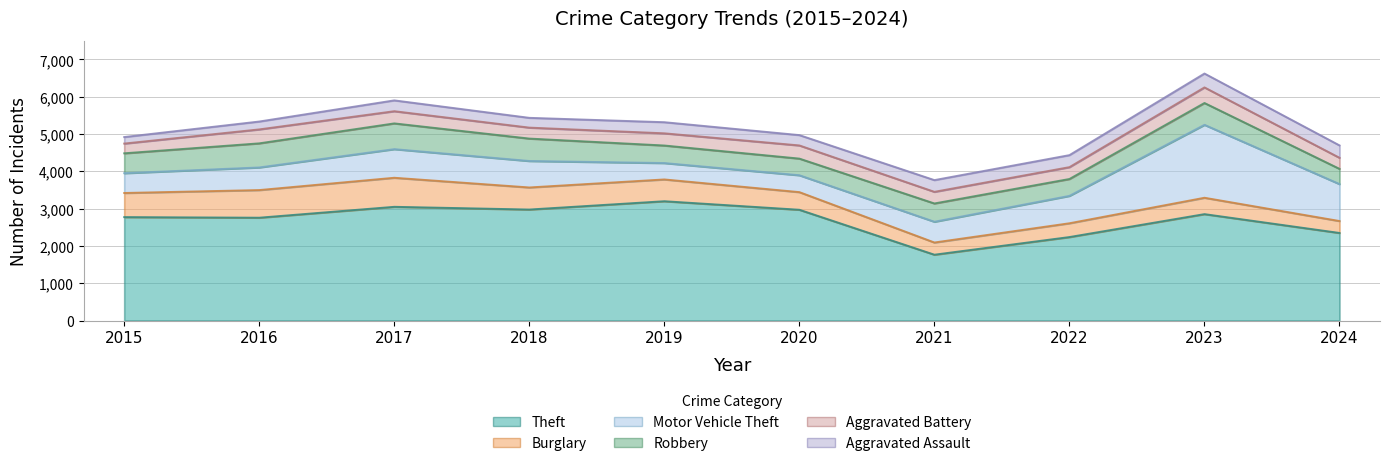

What is the value of the Theft point at the 2nd from the left?

2757